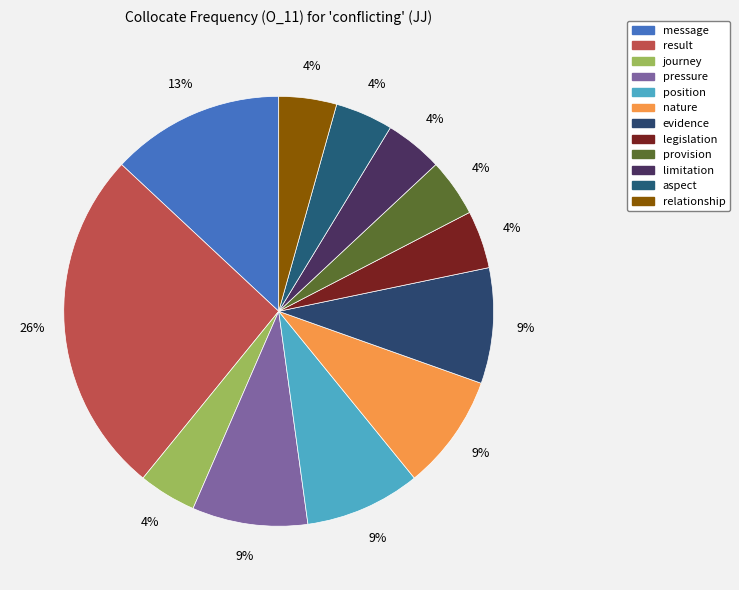

How many slices are in this pie chart?

12